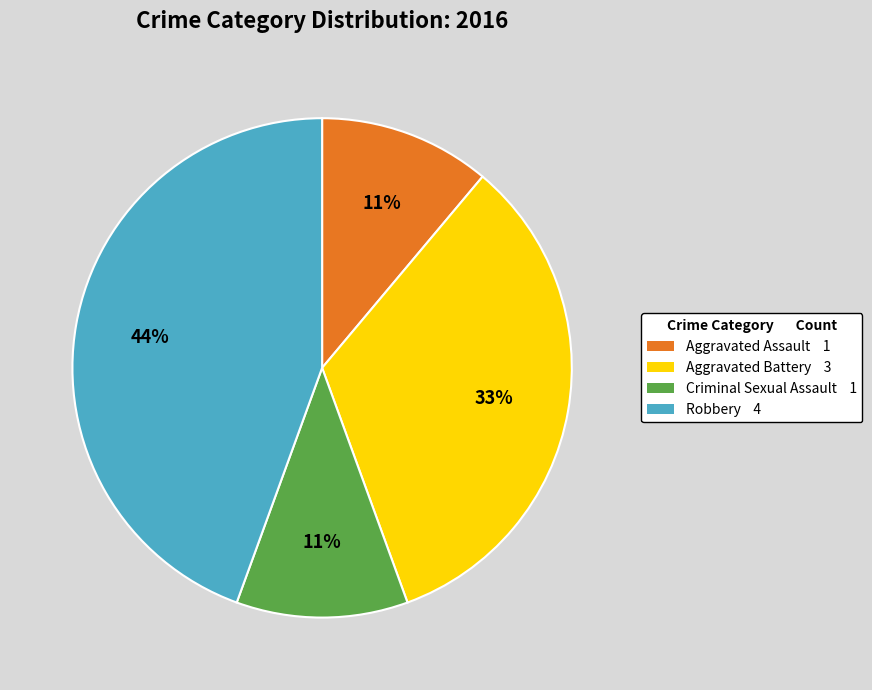

Combined, do Criminal Sexual Assault 1 and Robbery 4 account for over 50%?

Yes